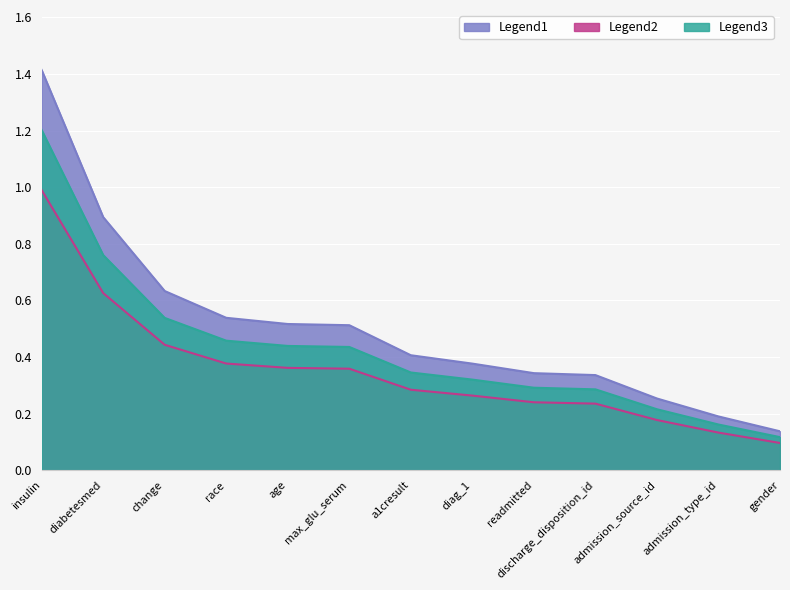

What is the greatest value displayed?

1.4